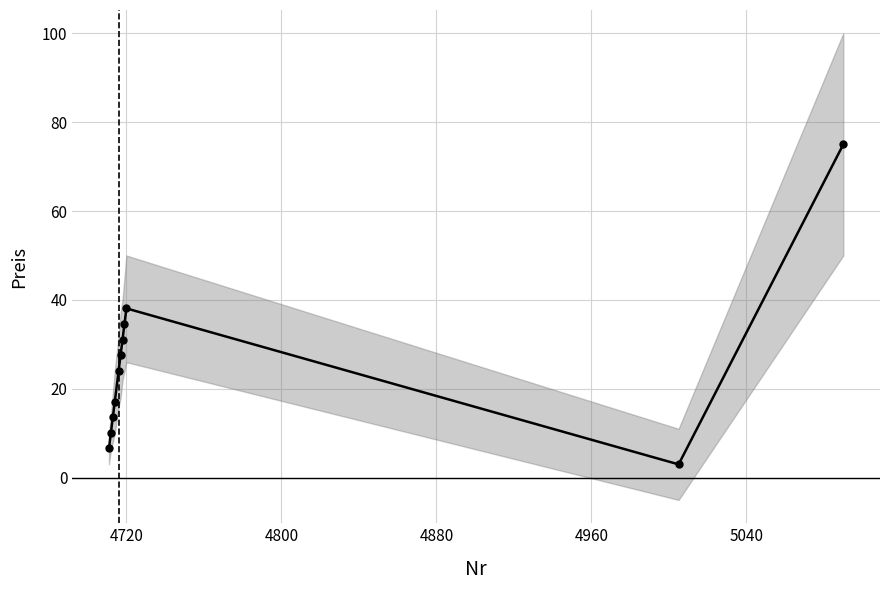

Is it true that the value at 5040 is 45.5?

False